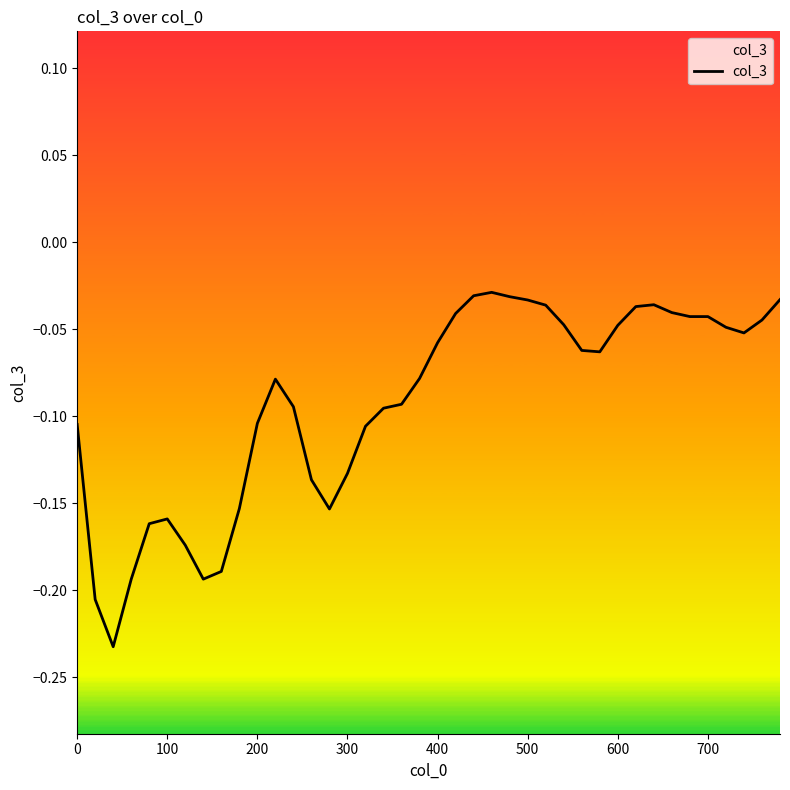

How many lines are shown in the chart?

1